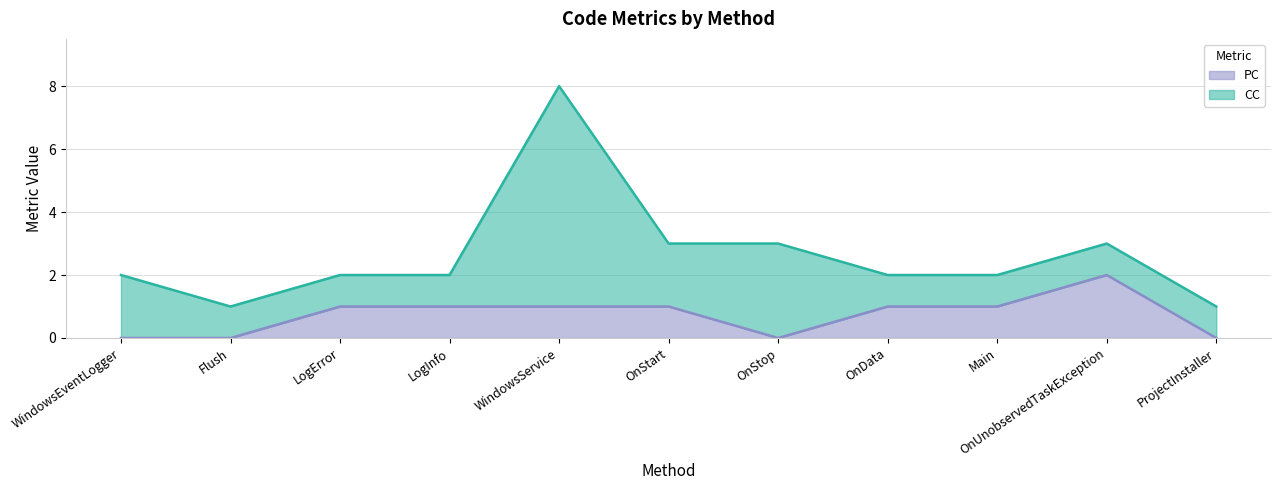

The value of PC at OnData is 0. True or false?

False